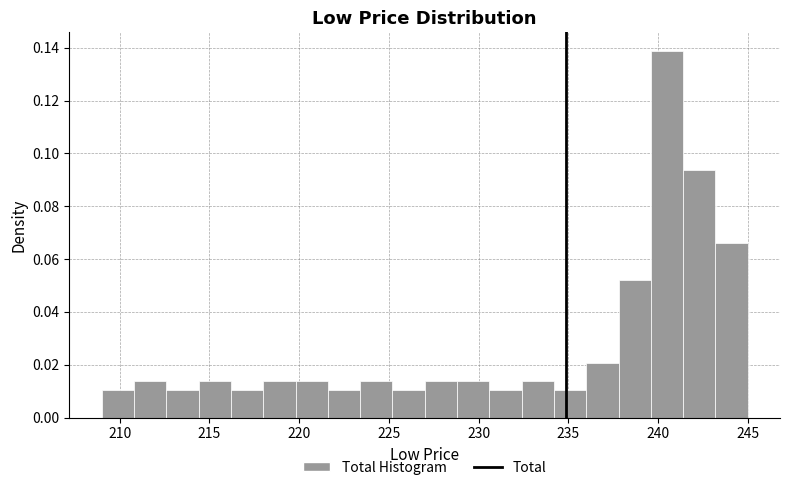

Read against the x-axis, roughly where is the centre of the tallest bar?

240.5